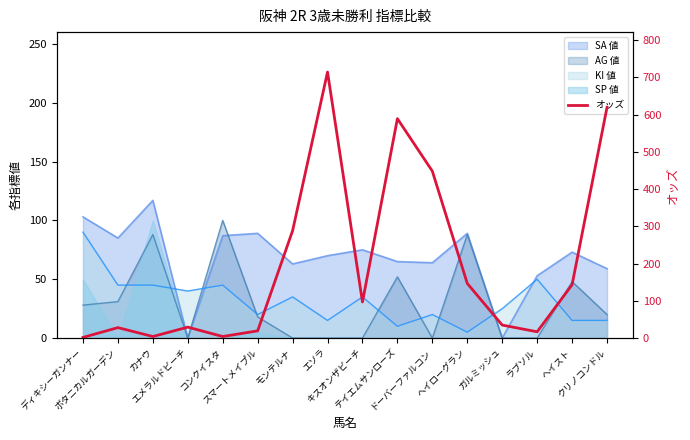

List the labels in order of value, largest first.

エソラ, クリノコンドル, テイエムサンローズ, ドーバーファルコン, モンテルナ, ヘイローグラン, ヘイスト, キスオンザビーチ, ガルミッシュ, エメラルドビーチ, ボタニカルガーデン, スマートメイプル, ラブソル, カナウ, コンクイスタ, ディキシーガンナー